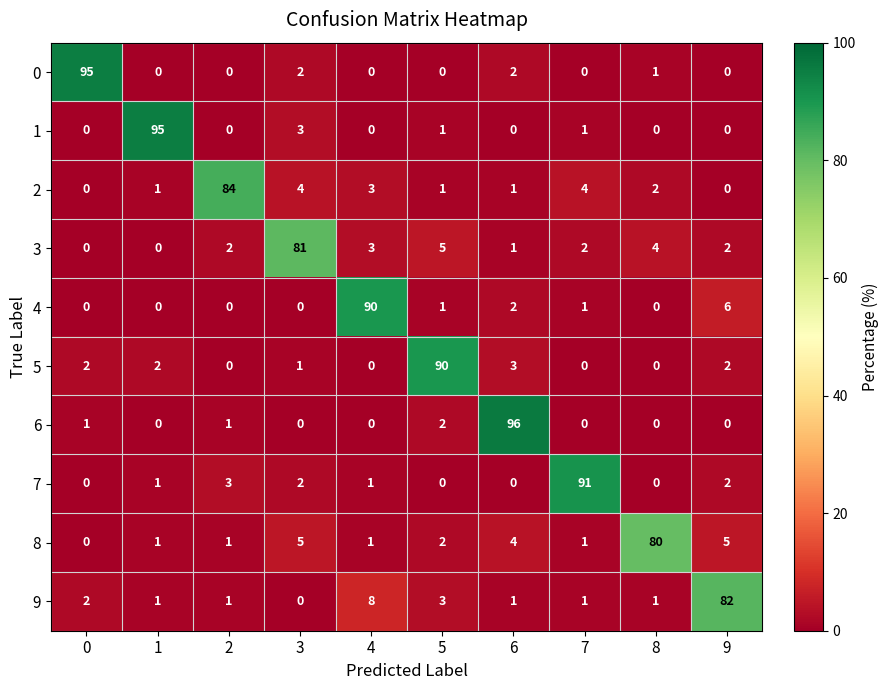

What is the spread (max minus min) of values at 1?

95